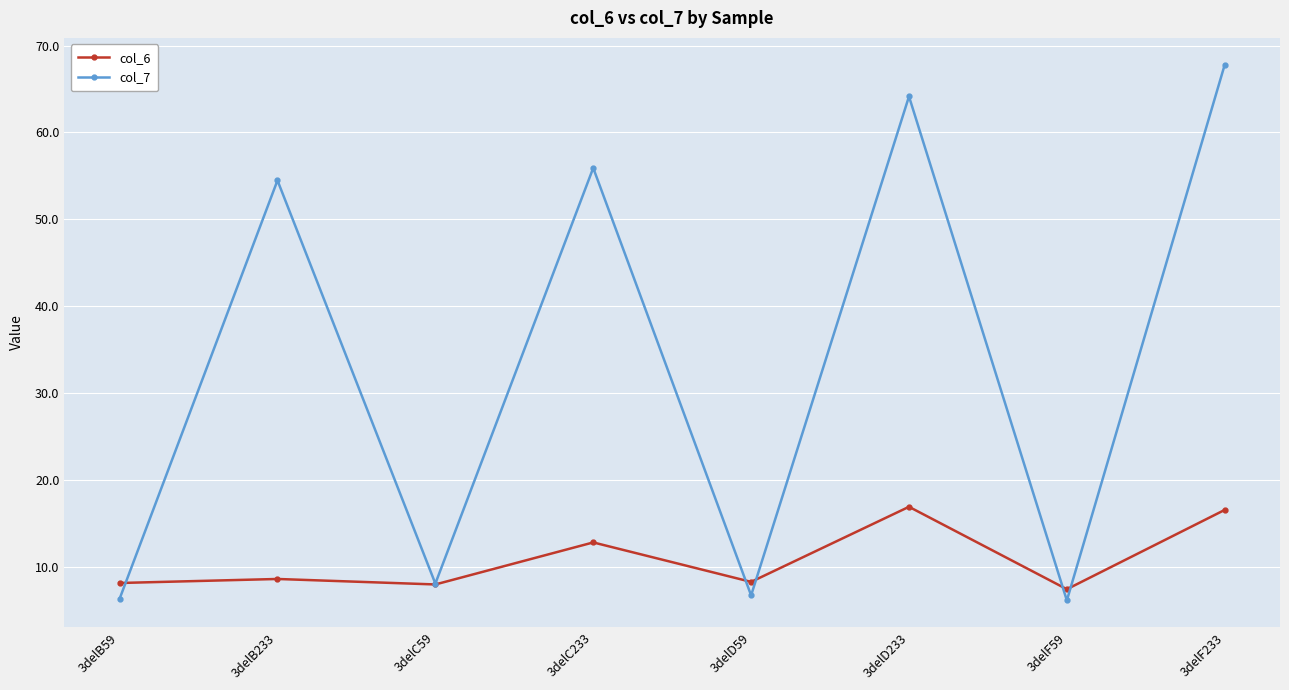

Which series has the largest total across all categories?

col_7